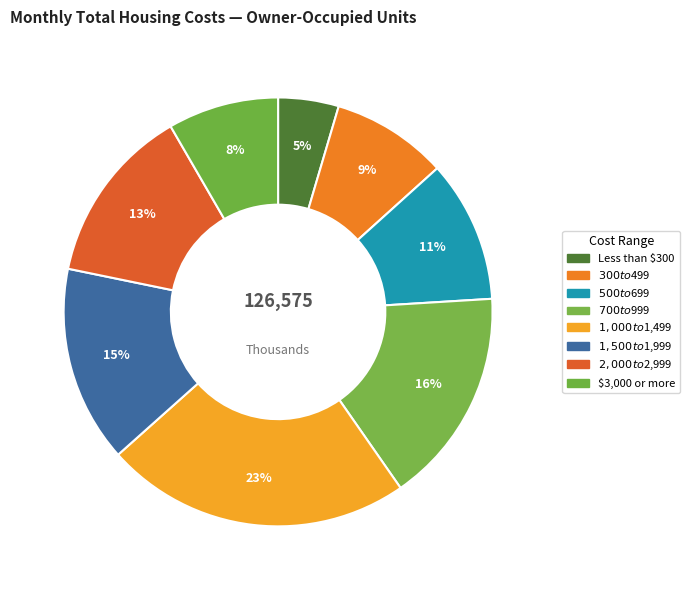

How many segments does this pie chart have?

8